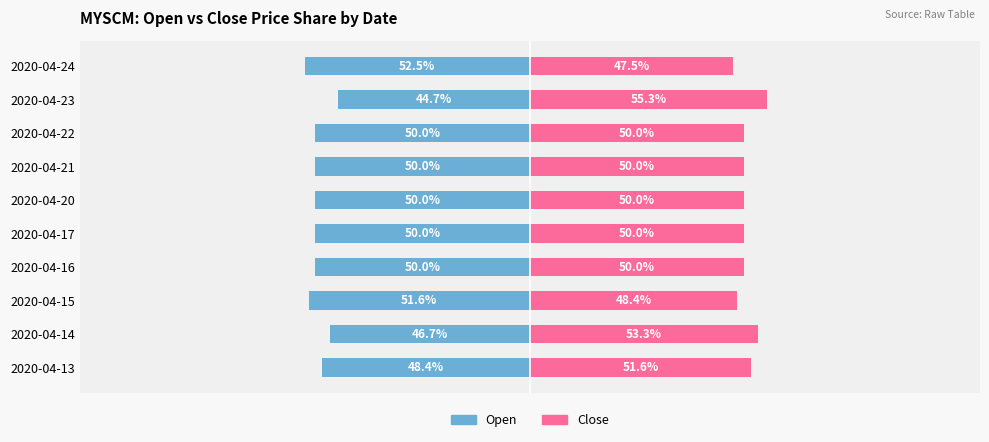

Reading left to right, what are all the values shown in this chart?

Open: -48.4	-46.7	-51.6	-50.0	-50.0	-50.0	-50.0	-50.0	-44.7	-52.5
Close: 51.6	53.3	48.4	50.0	50.0	50.0	50.0	50.0	55.3	47.5